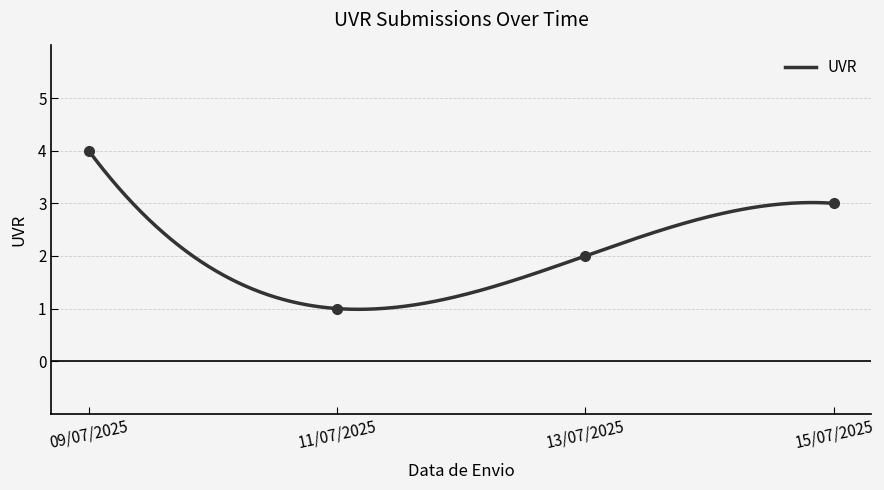

Is it true that the value at 11/07/2025 is 2?

False